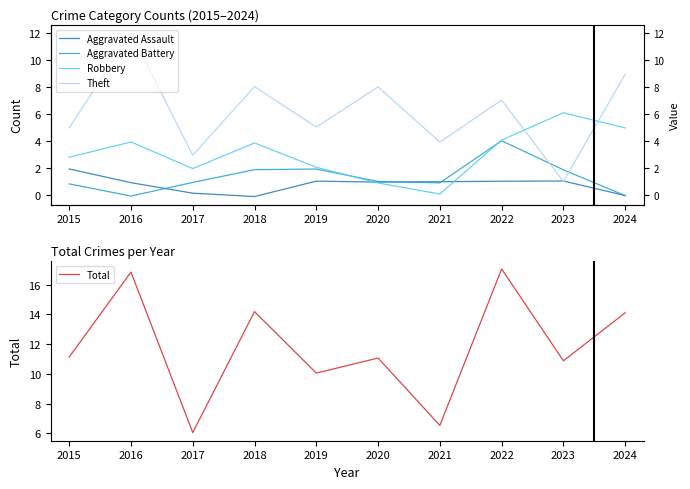

Which label corresponds to the largest value in the chart?

2022